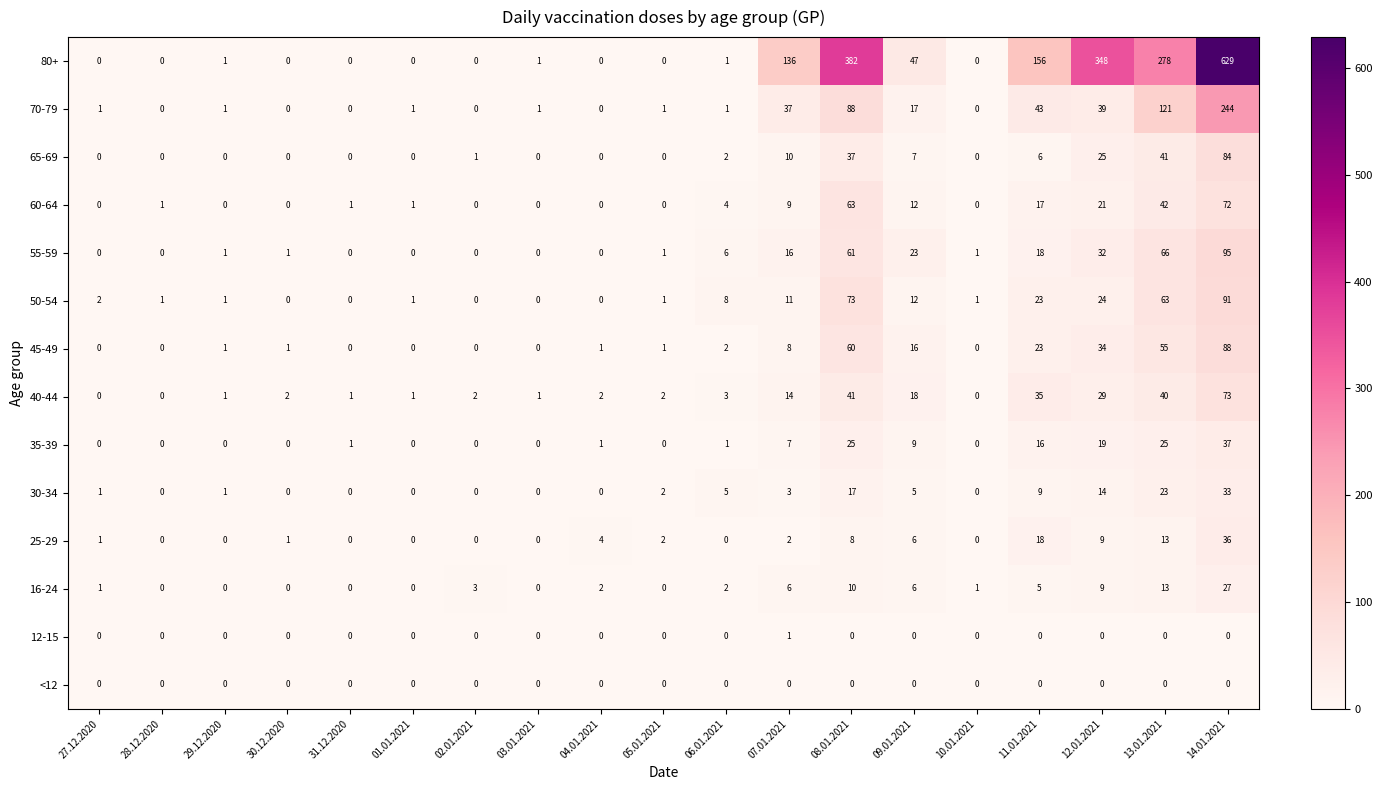

Rank the series by their maximum value, from lowest to highest.

<12, 12-15, 16-24, 30-34, 25-29, 35-39, 60-64, 40-44, 65-69, 45-49, 50-54, 55-59, 70-79, 80+